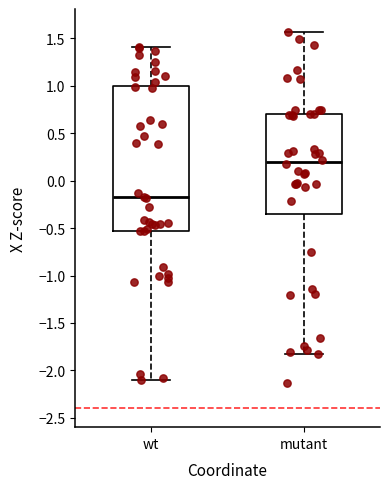

Where does the median line of the box for wt sit on the y-axis? The values are not printed on the chart, so give them approximately, as read against the axis.

-0.20